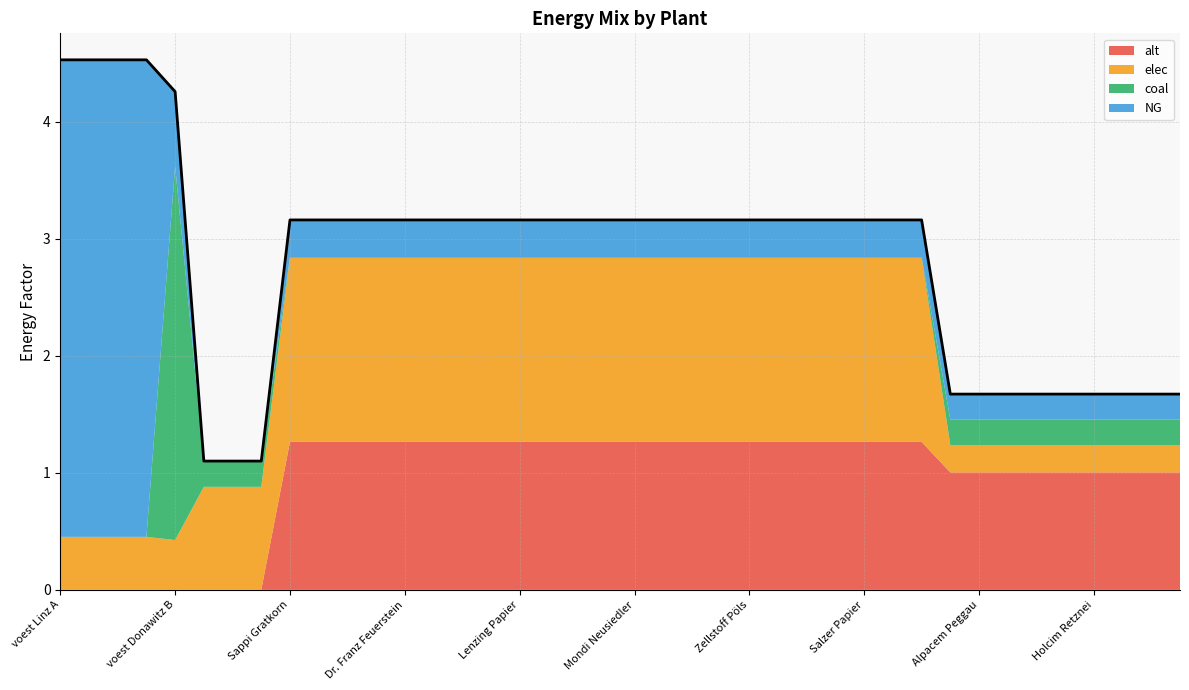

How many values in the alt series are below 1?

8